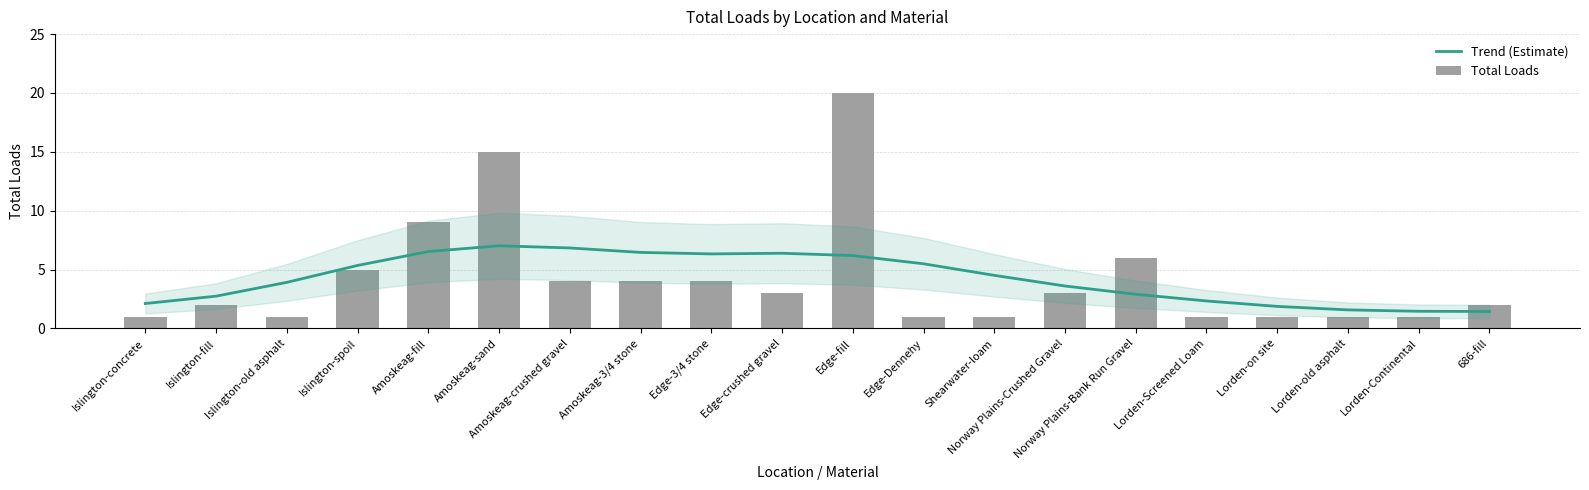

Is the value of Total Loads at Islington-old asphalt greater than the value of Trend (Estimate) at Edge-crushed gravel?

No